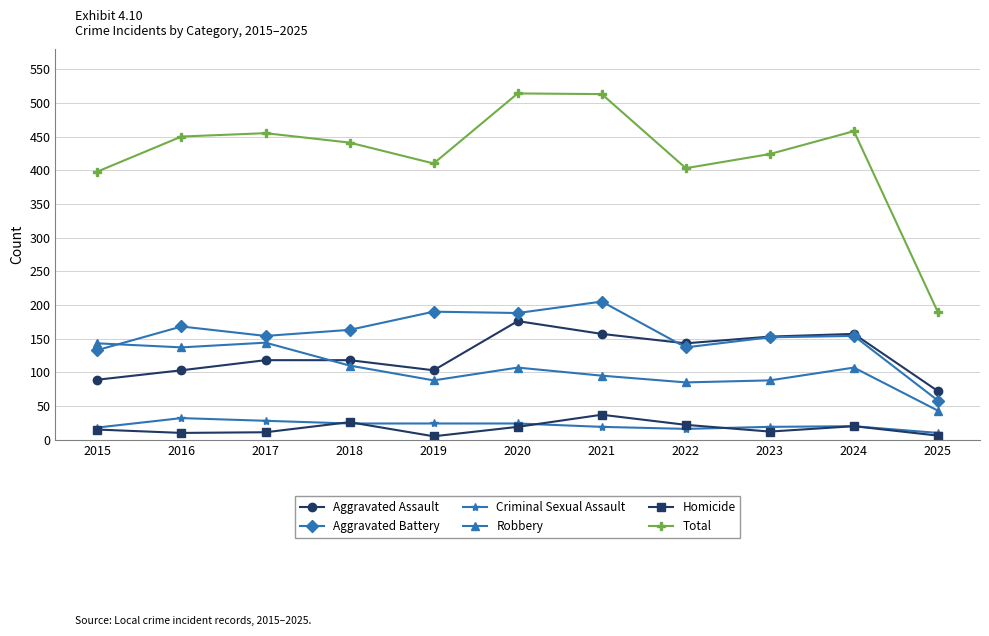

Where do Aggravated Battery and Robbery first cross each other?

2015 and 2016